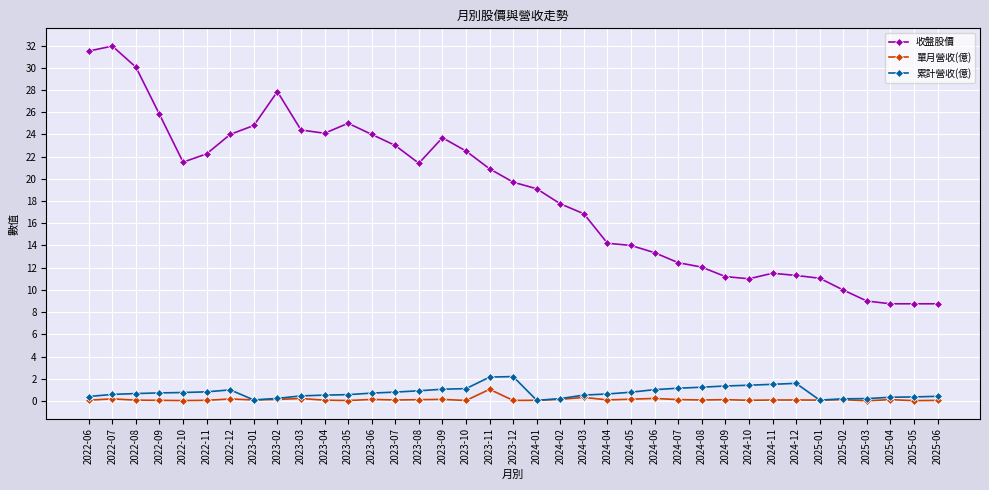

What is the value of the 累計營收(億) point at the 33rd from the left?

0.2